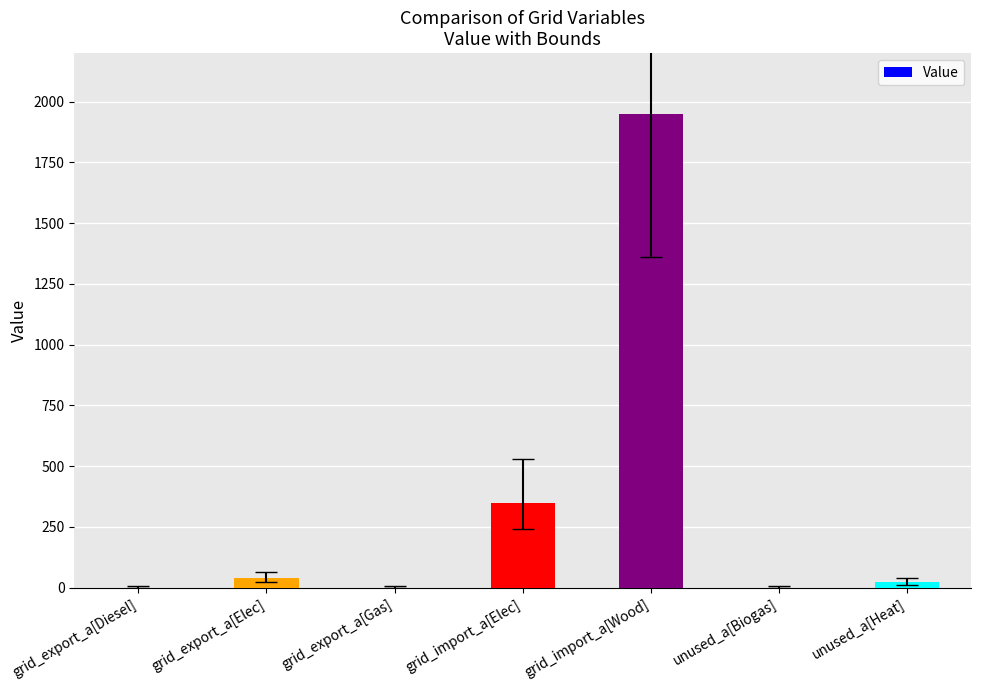

At which category does the chart reach its peak across all series?

grid_import_a[Wood]